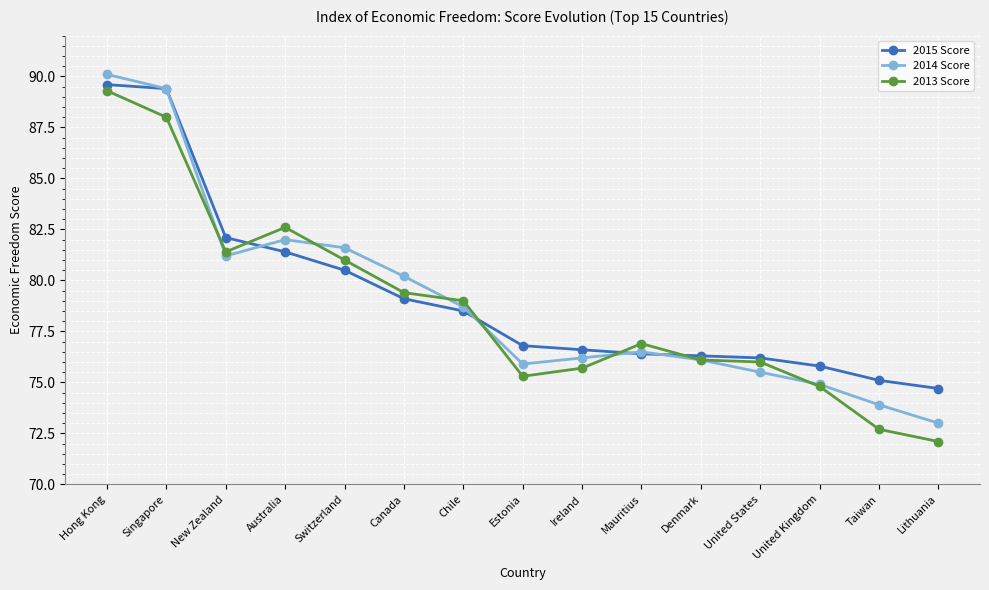

What is the lowest value of the 2014 Score series?

73.0